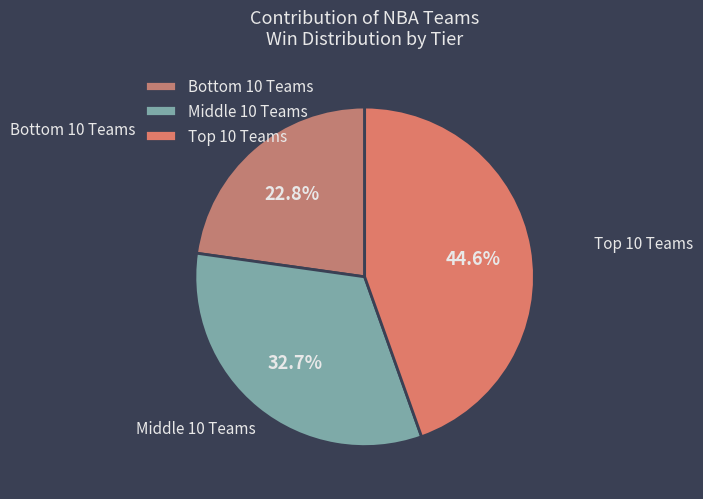

Is there a majority slice in this chart?

No